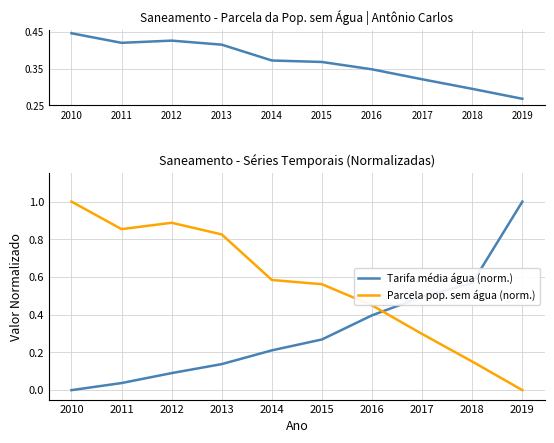

At which category is the sum across all series the highest?

2010